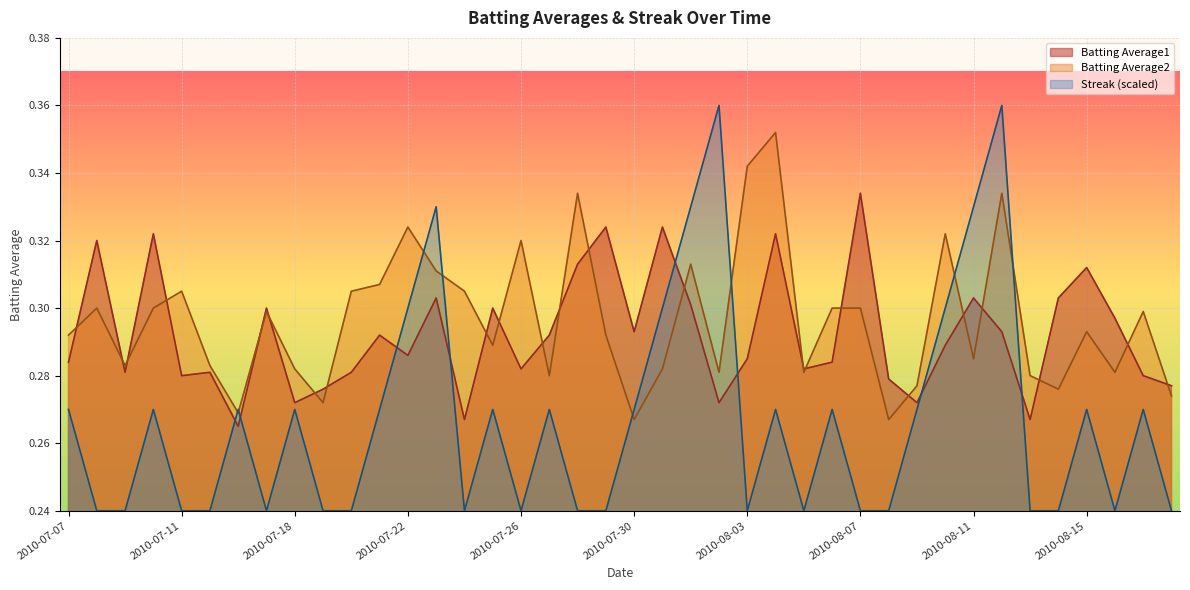

The Batting Average2 series shows 0.4 at 2010-08-02. True or false?

False